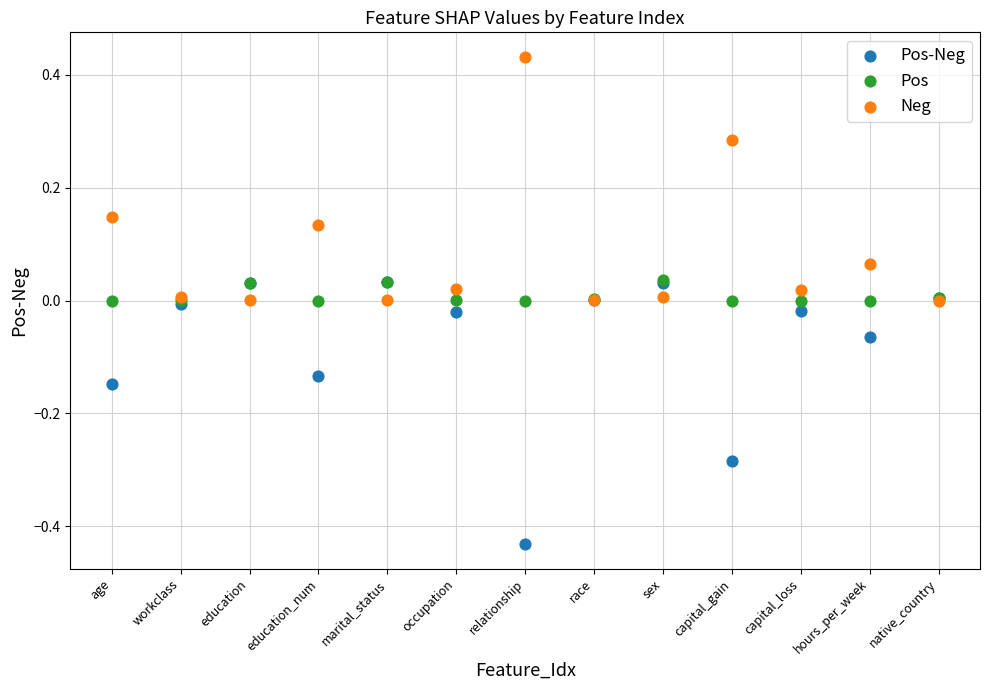

Which series has the widest spread of Y values?

Pos-Neg